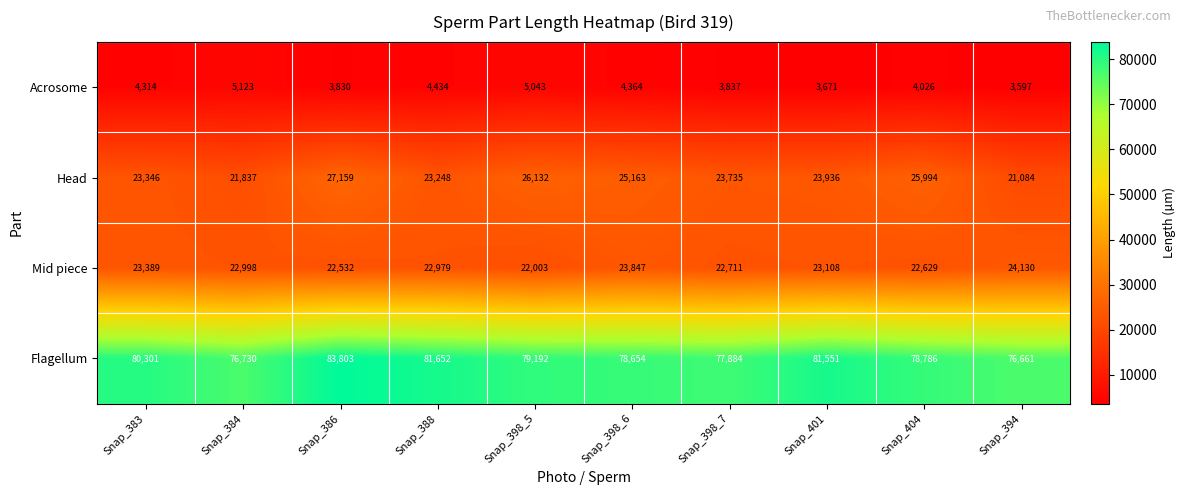

The value of Head at Snap_386 is 14715. True or false?

False